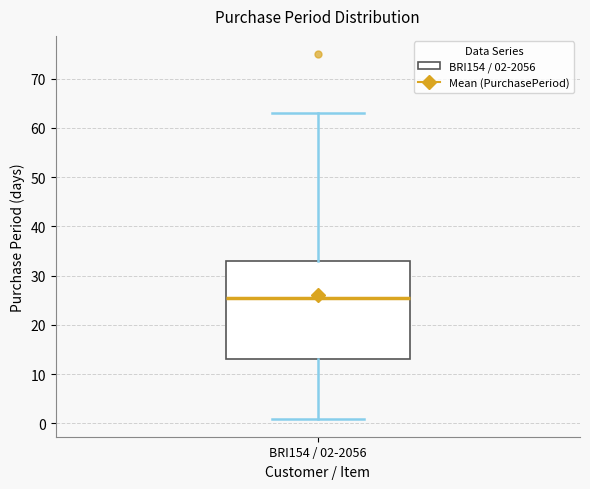

Transcribe this box plot: give where the median line is, the range the box spans, and where the two whiskers end, as read against the y-axis. The values are not printed on the chart, so give them approximately, as read against the axis.

median 26, box 13 to 33, whiskers 1 to 63